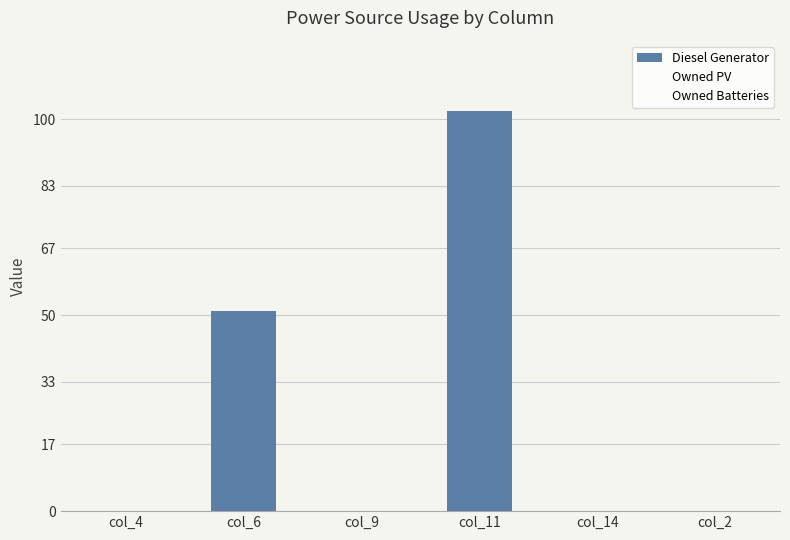

What is the change in value from col_6 to col_2?

-51